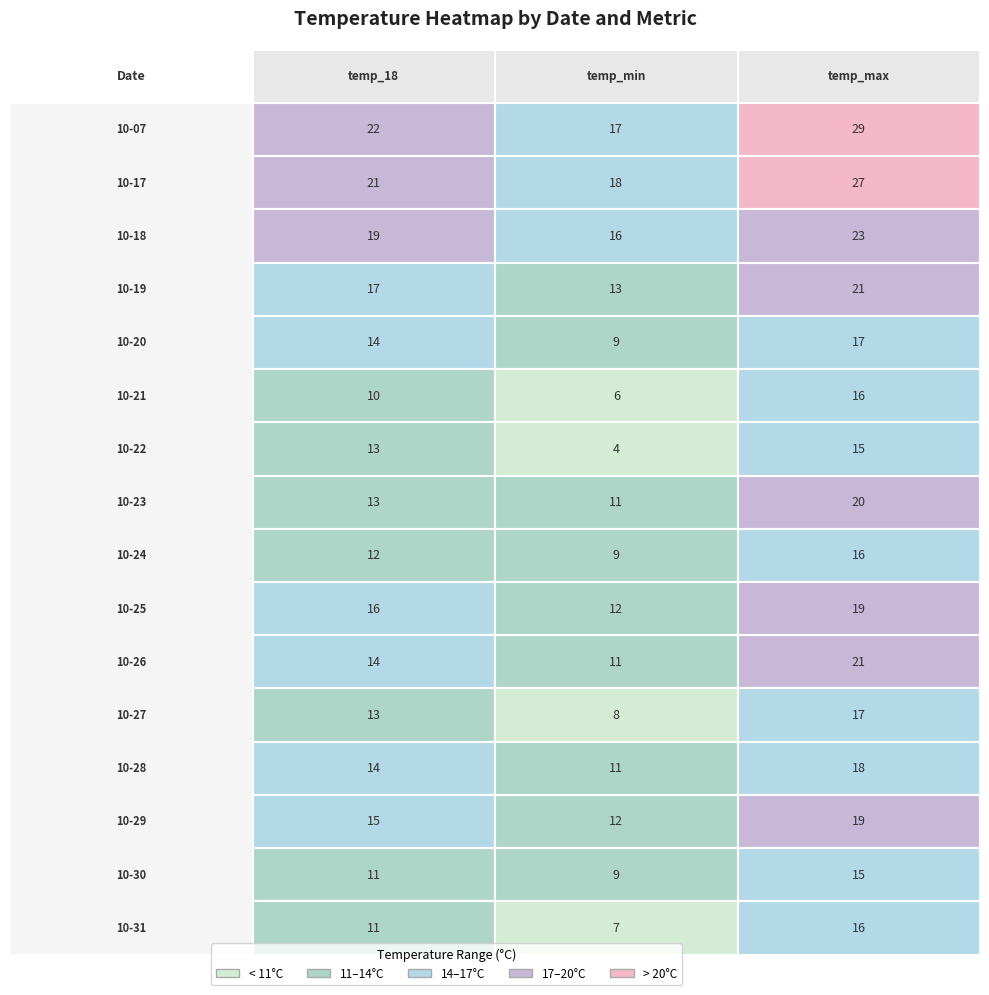

Reading right to left, extract all data points from this chart.

2023-10-07: 29	17	22
2023-10-17: 27	18	21
2023-10-18: 23	16	19
2023-10-19: 21	13	17
2023-10-20: 17	9	14
2023-10-21: 16	6	10
2023-10-22: 15	4	13
2023-10-23: 20	11	13
2023-10-24: 16	9	12
2023-10-25: 19	12	16
2023-10-26: 21	11	14
2023-10-27: 17	8	13
2023-10-28: 18	11	14
2023-10-29: 19	12	15
2023-10-30: 15	9	11
2023-10-31: 16	7	11